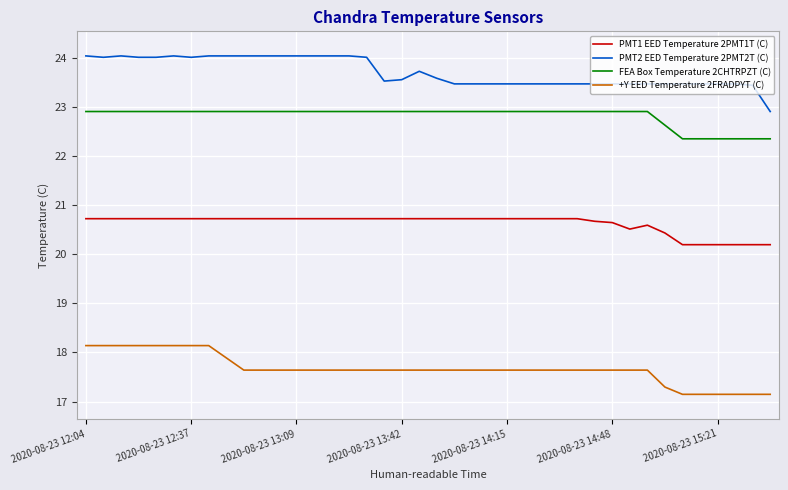

What is the difference between the maximum and minimum values in the PMT1 EED Temperature 2PMT1T (C) series?

0.5